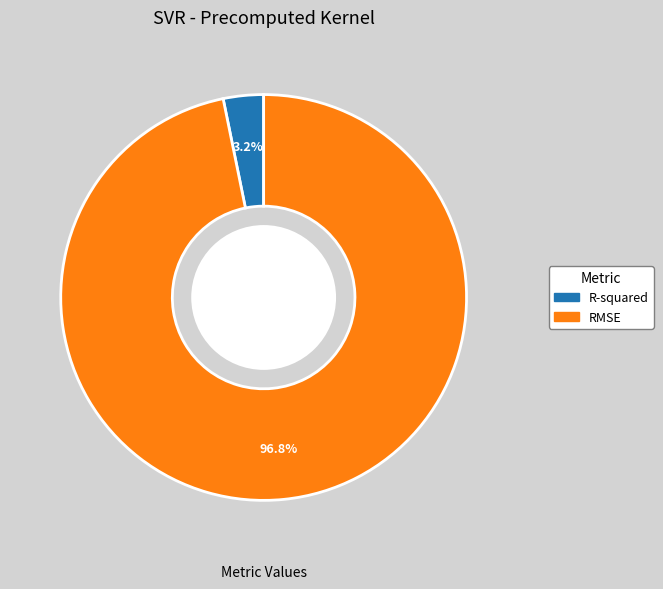

To the nearest percent, what is the difference between the largest and smallest slice percentages?

94%